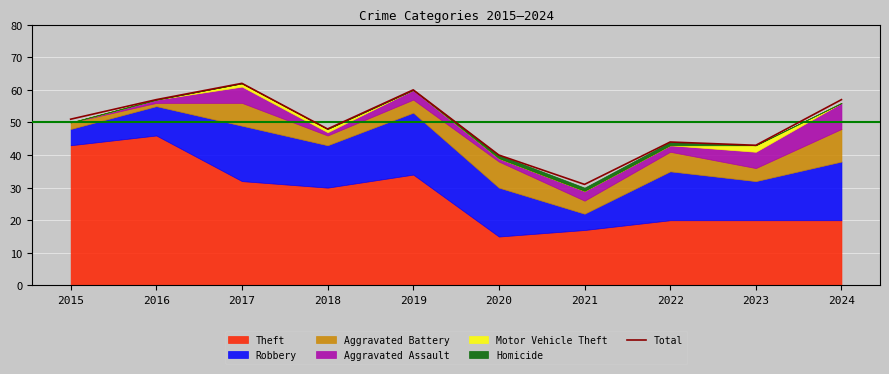

Does the chart display data point markers on the line(s)?

No